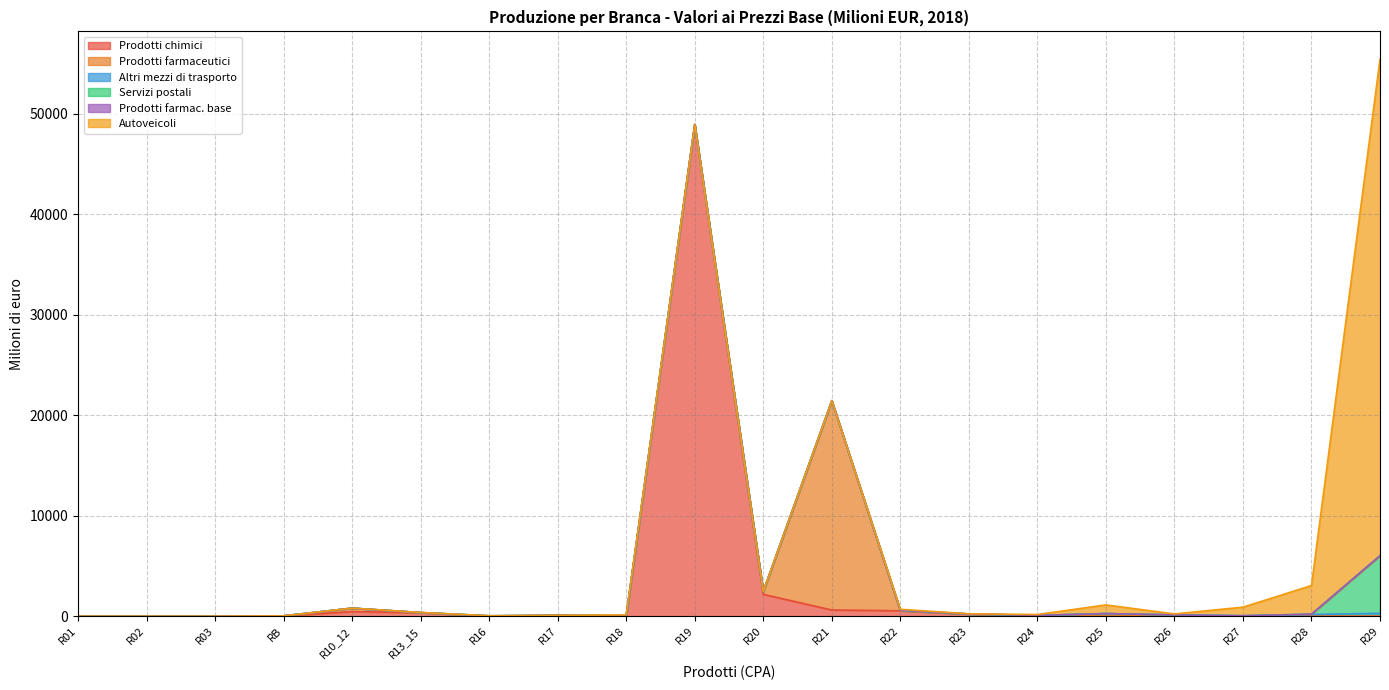

Which category has the highest value in the Prodotti chimici series?

R19